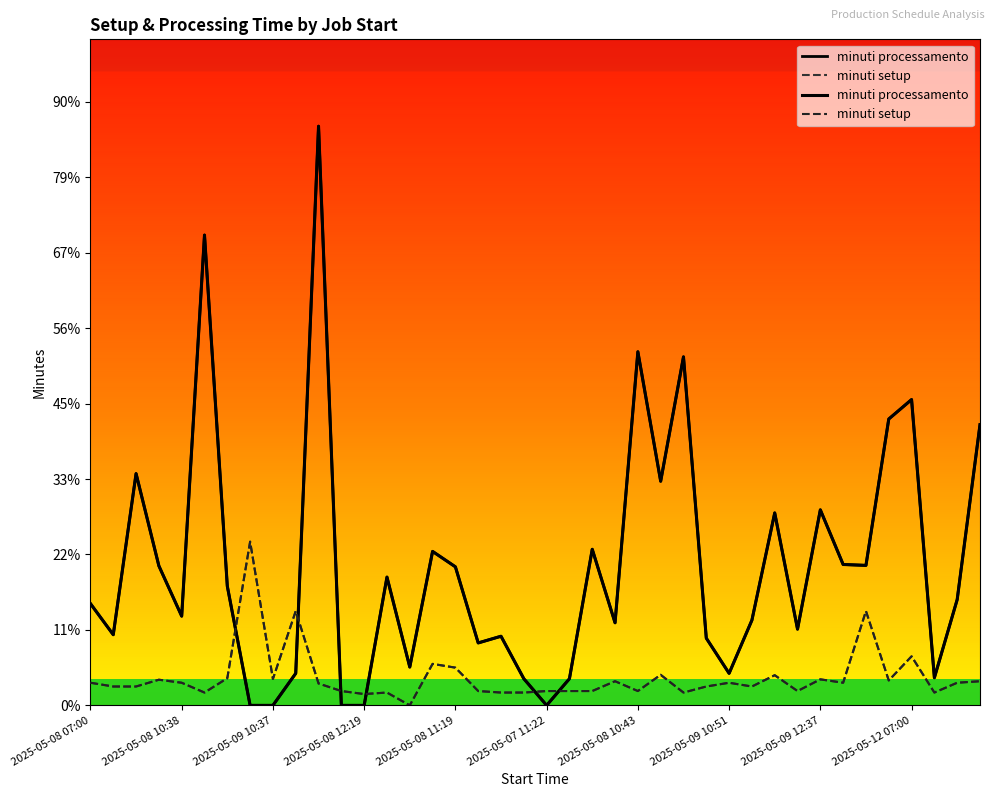

How many interior local valleys does the minuti processamento series have?

11